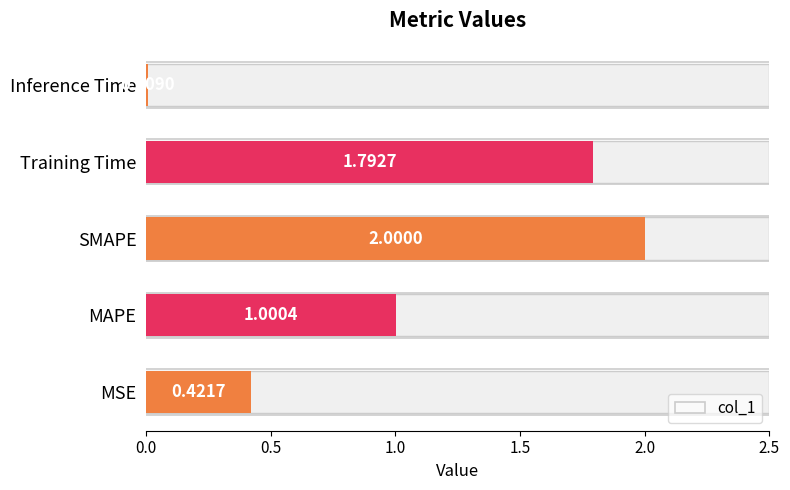

Are the bars grouped side by side (vs. stacked)?

No